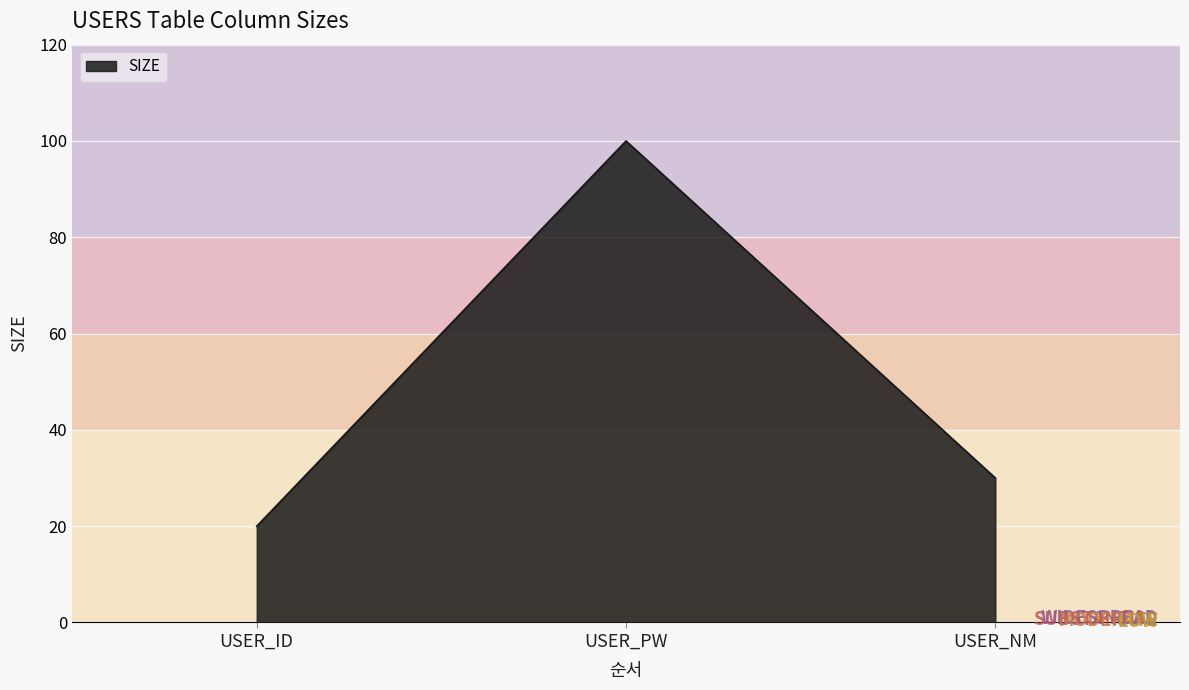

Which has a higher value, USER_ID or USER_PW?

USER_PW